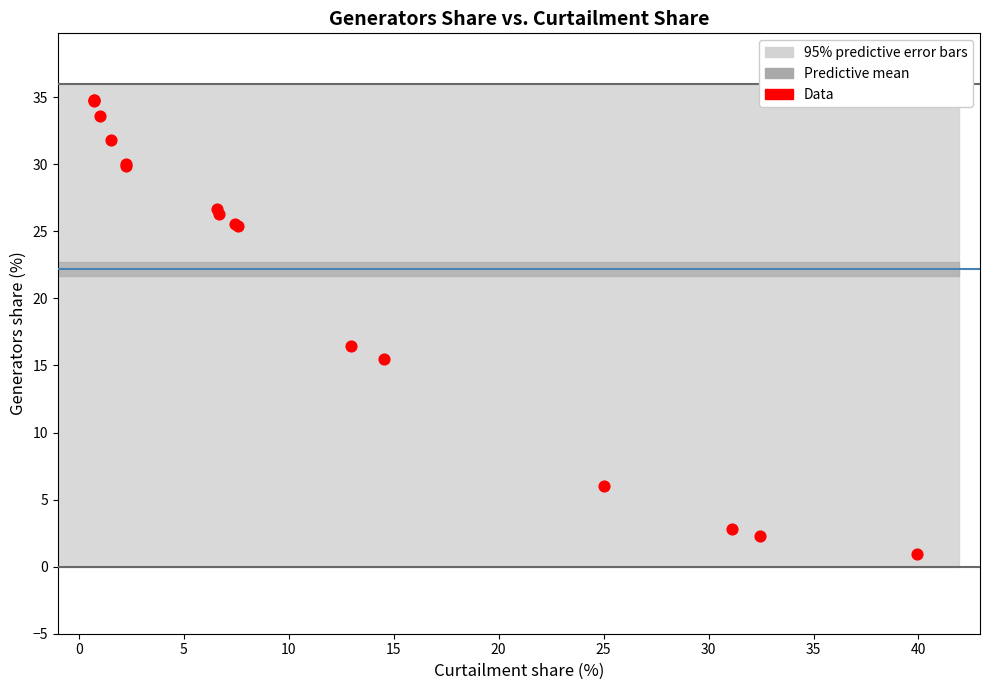

What Y value in the scatter plot is closest to 17?

16.5